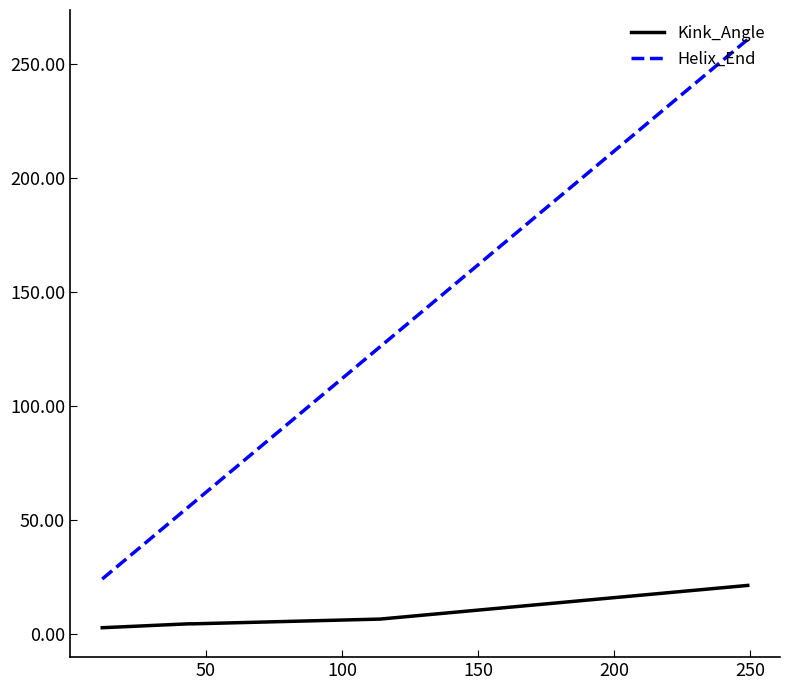

Which series has the largest total across all categories?

Helix_End